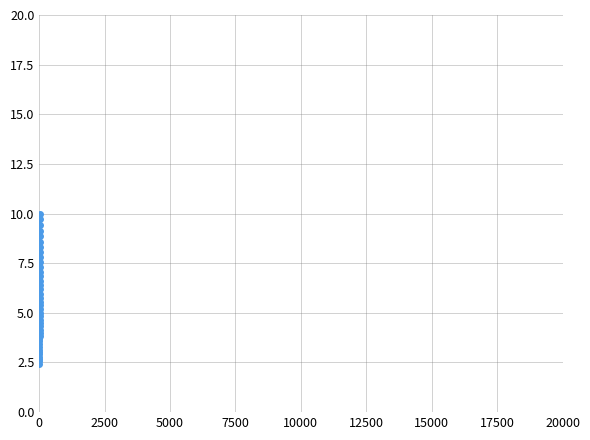

What is the greatest value displayed?

10.0